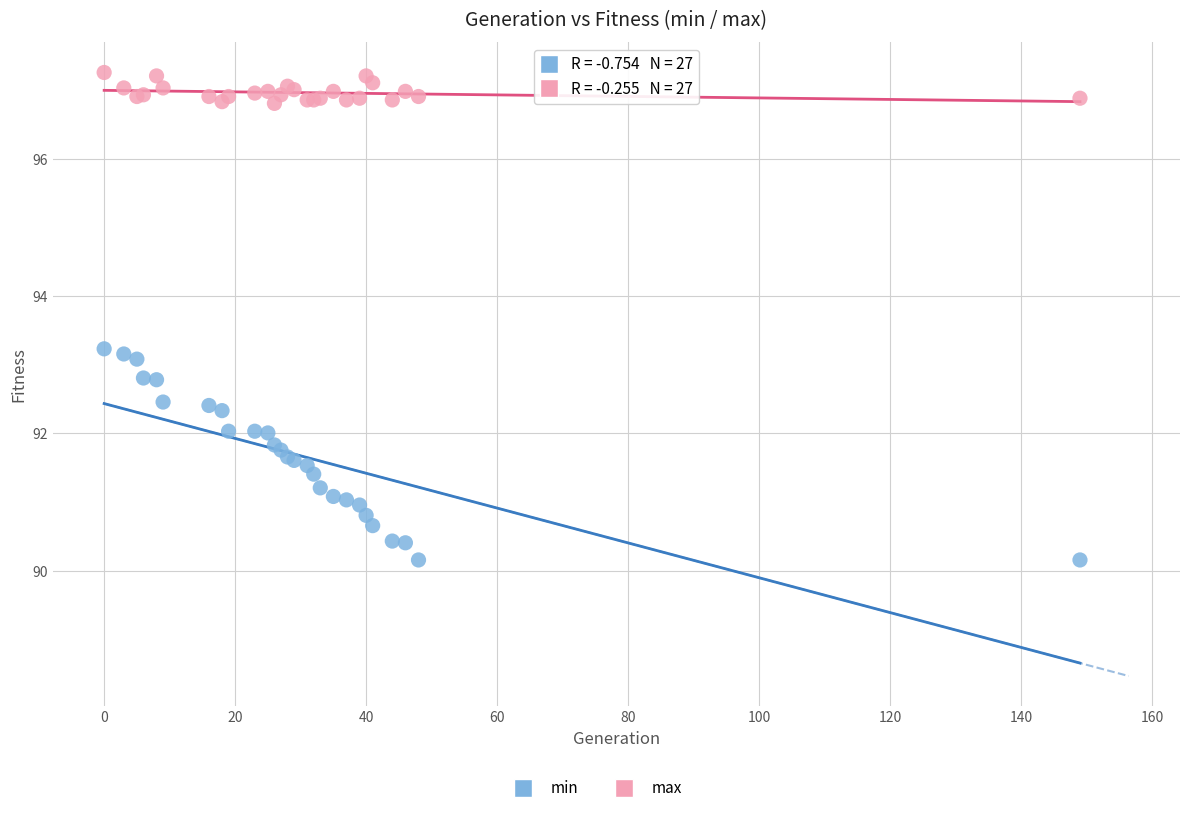

Which series reaches the minimum Y coordinate?

min